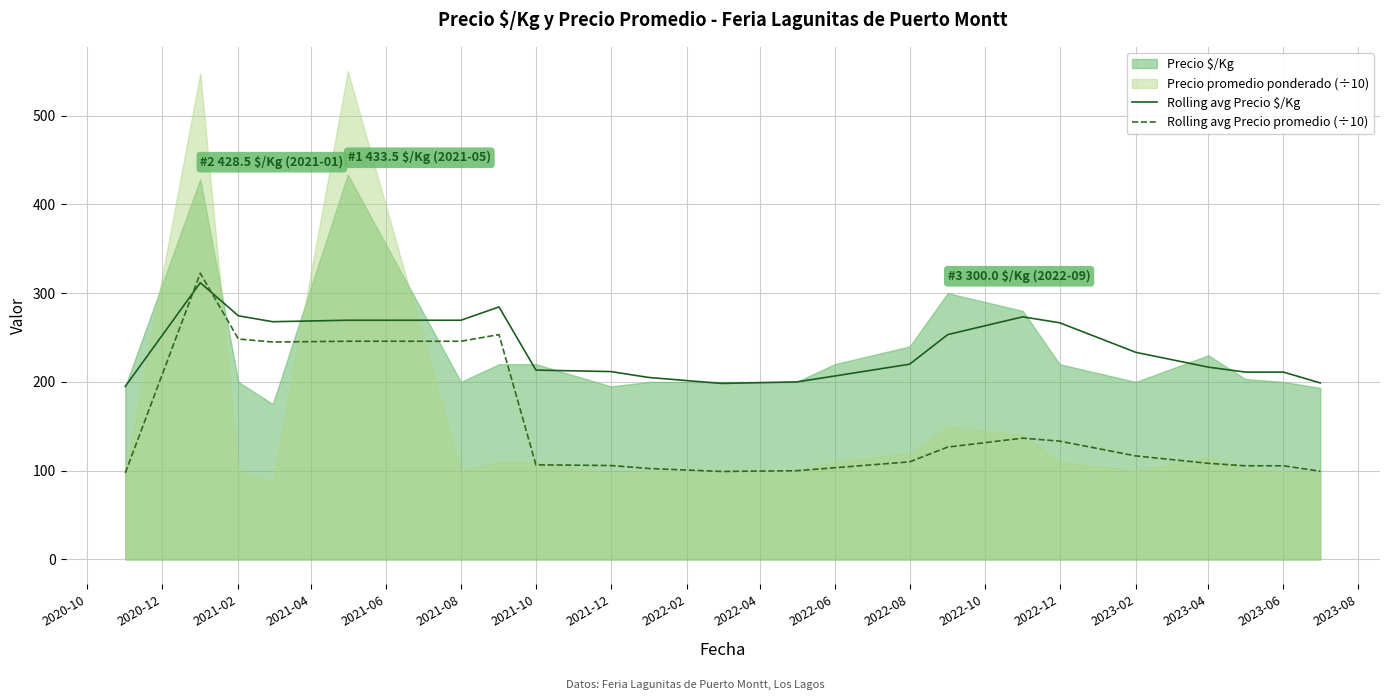

How many lines are shown in the chart?

2